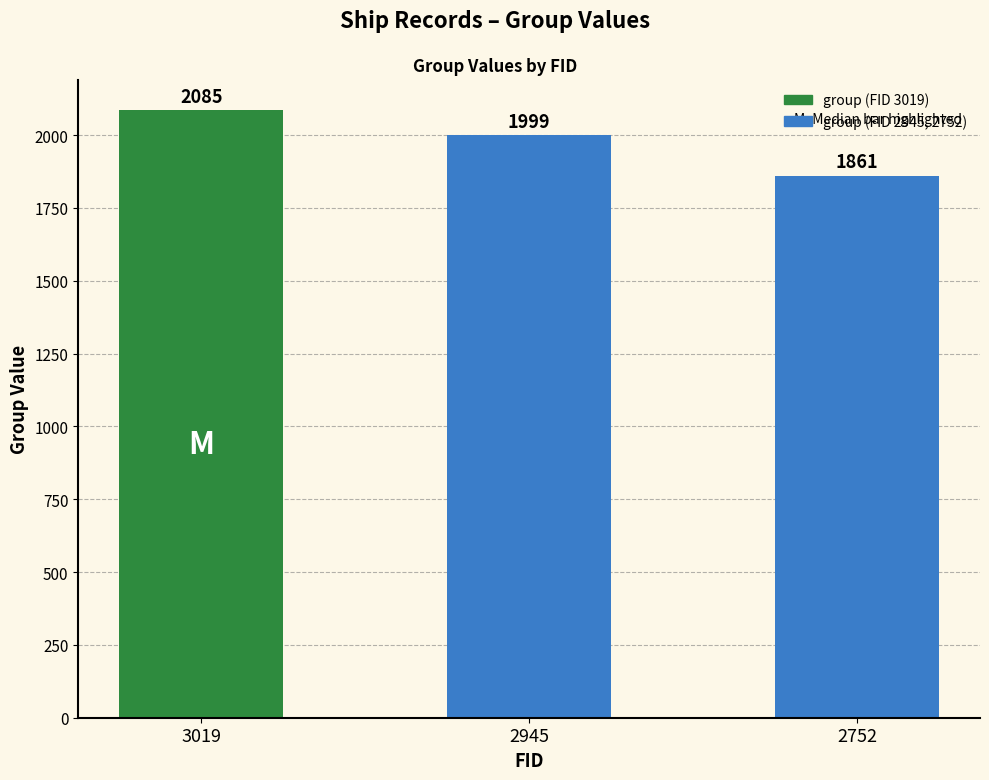

What is the minimum value shown in the chart?

1861